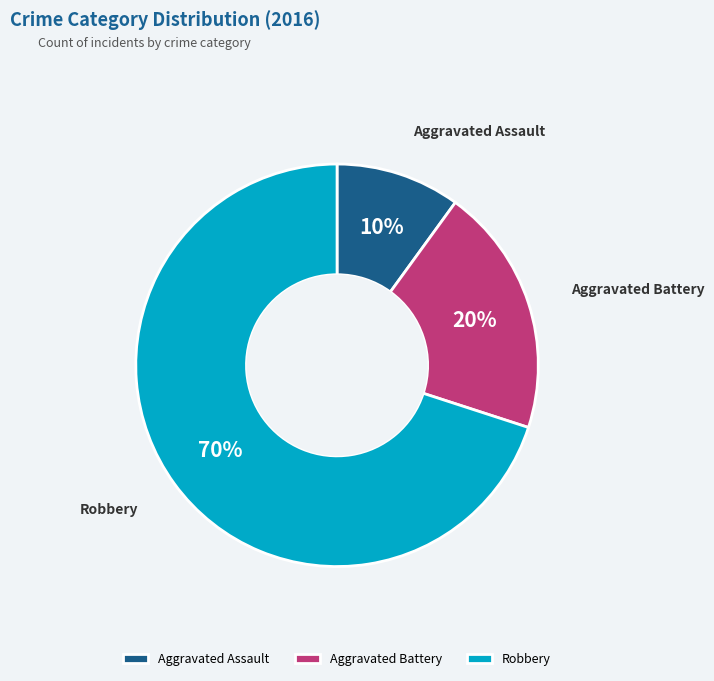

True or false: Aggravated Battery accounts for 13% of the total.

False